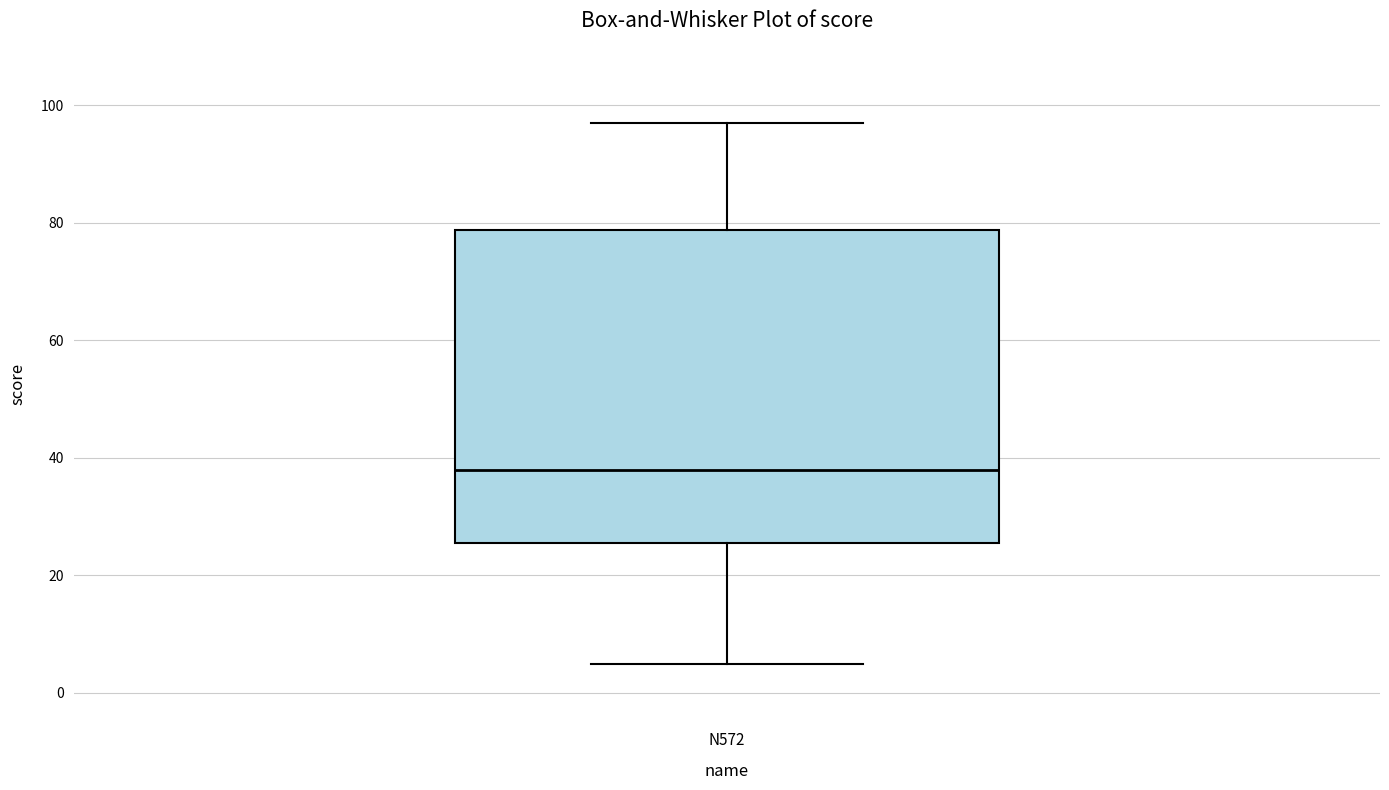

Transcribe this box plot: give where the median line is, the range the box spans, and where the two whiskers end, as read against the y-axis. The values are not printed on the chart, so give them approximately, as read against the axis.

median 38, box 26 to 78, whiskers 6 to 98